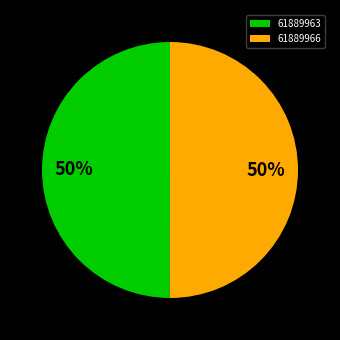

To the nearest percent, what percentage of the pie is 61889966?

50%